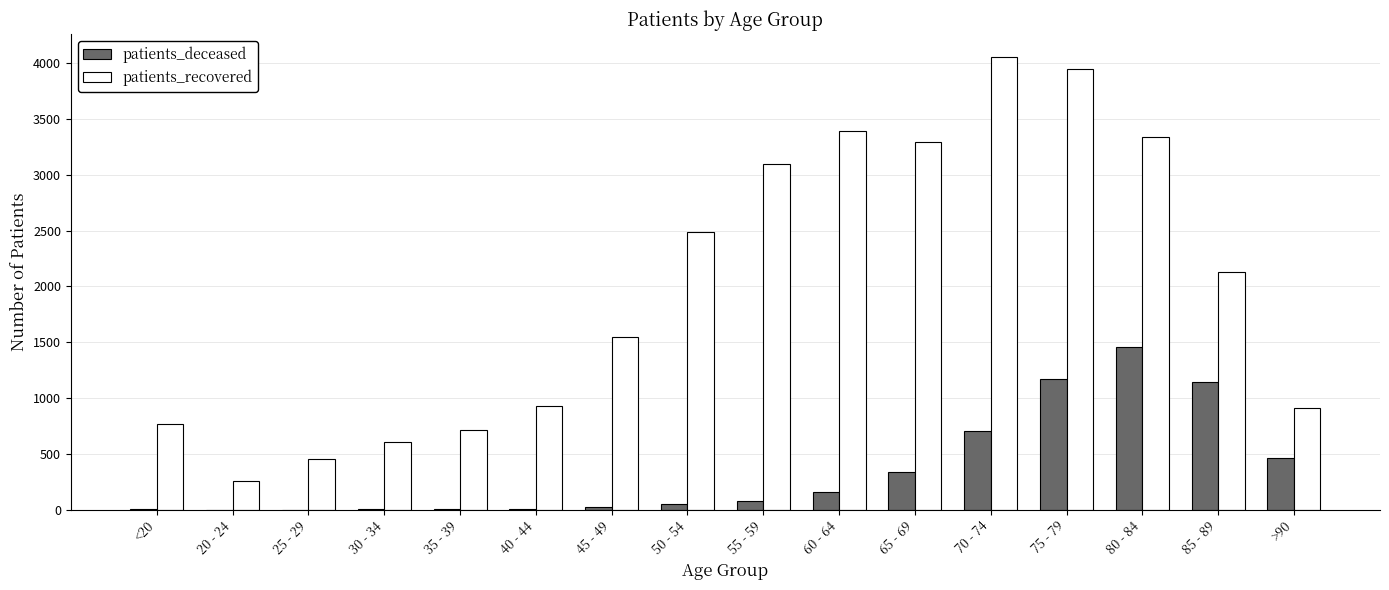

At which category does the chart reach its peak across all series?

70 - 74